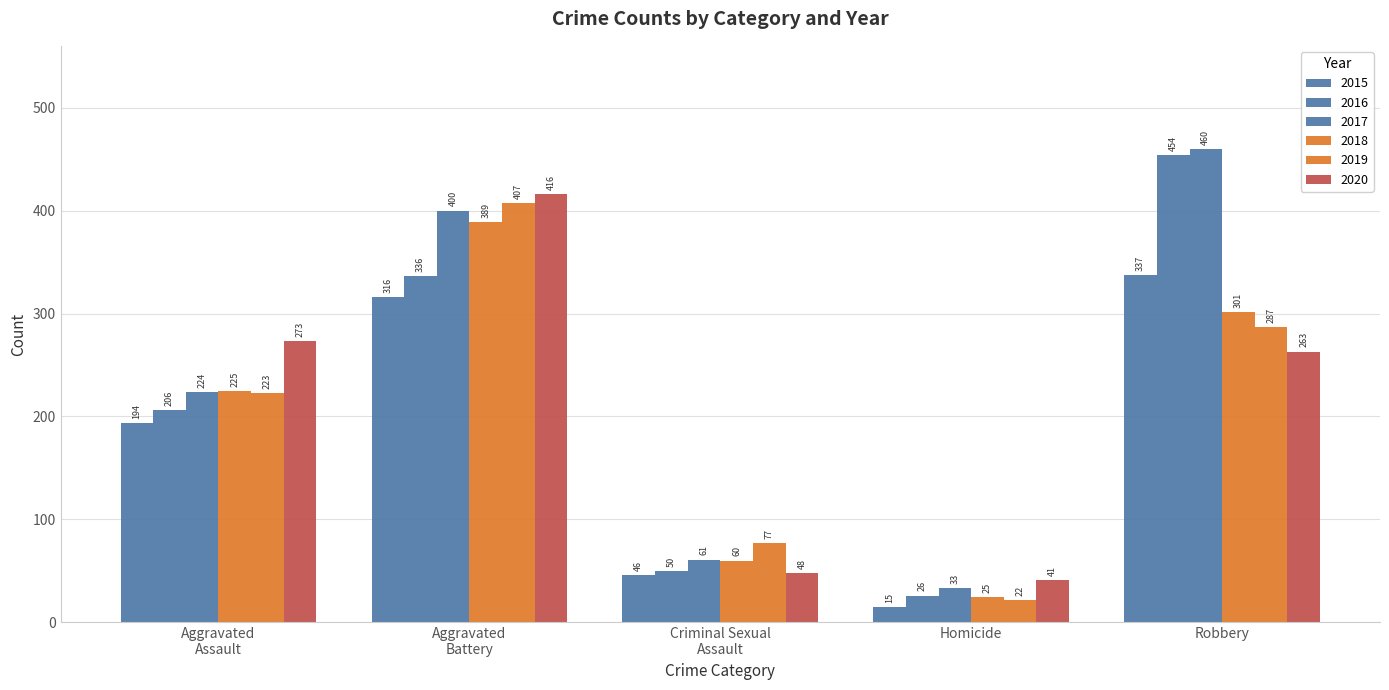

Rank the series at Robbery from highest to lowest value.

2017, 2016, 2015, 2018, 2019, 2020